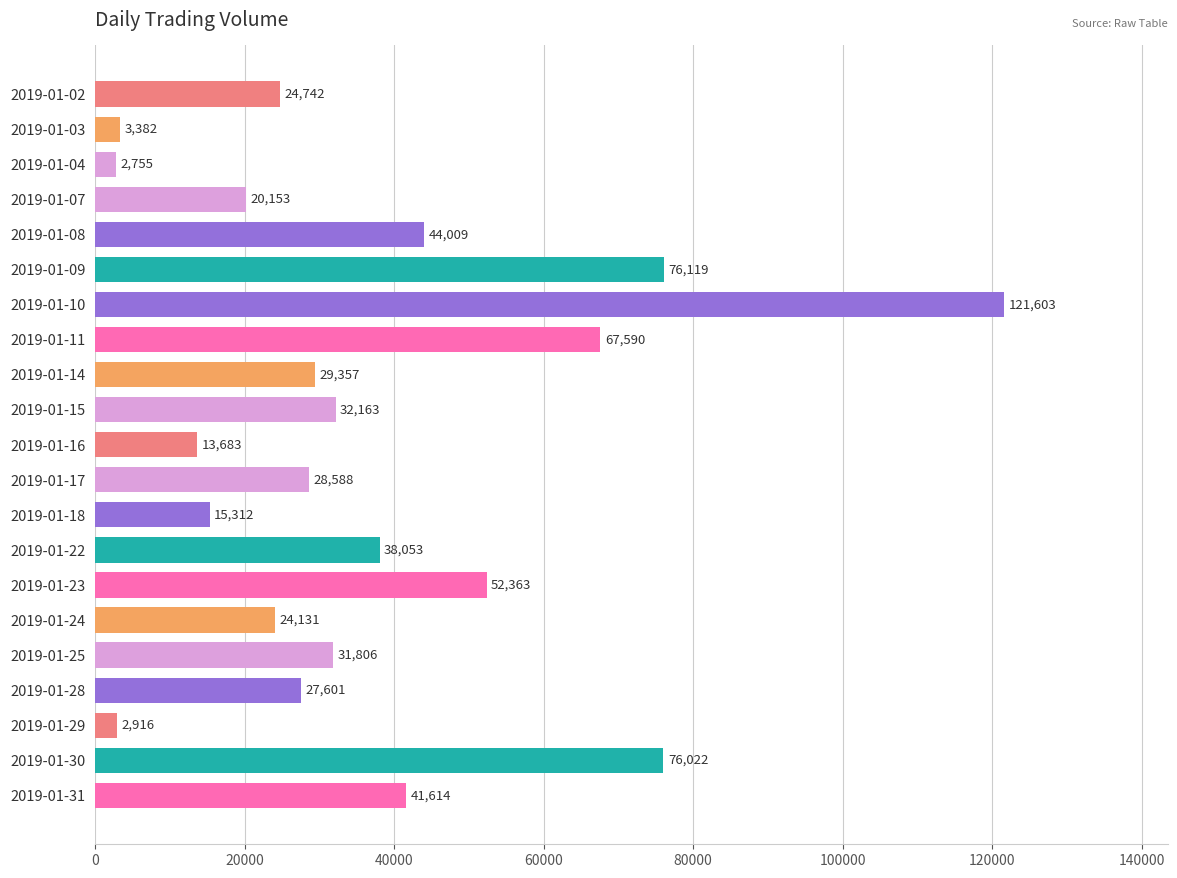

Reading top to bottom, what are all the values shown in this chart?

24742	3382	2755	20153	44009	76119	121603	67590	29357	32163	13683	28588	15312	38053	52363	24131	31806	27601	2916	76022	41614